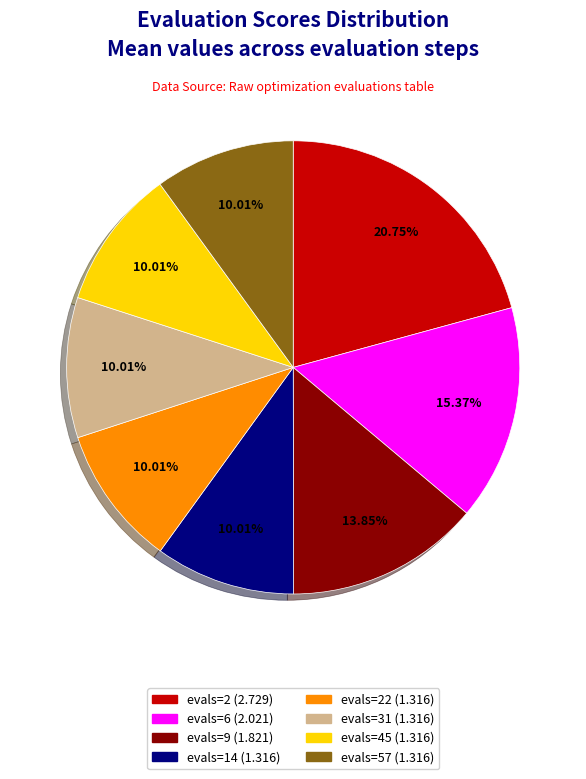

Does any single category account for the majority?

No